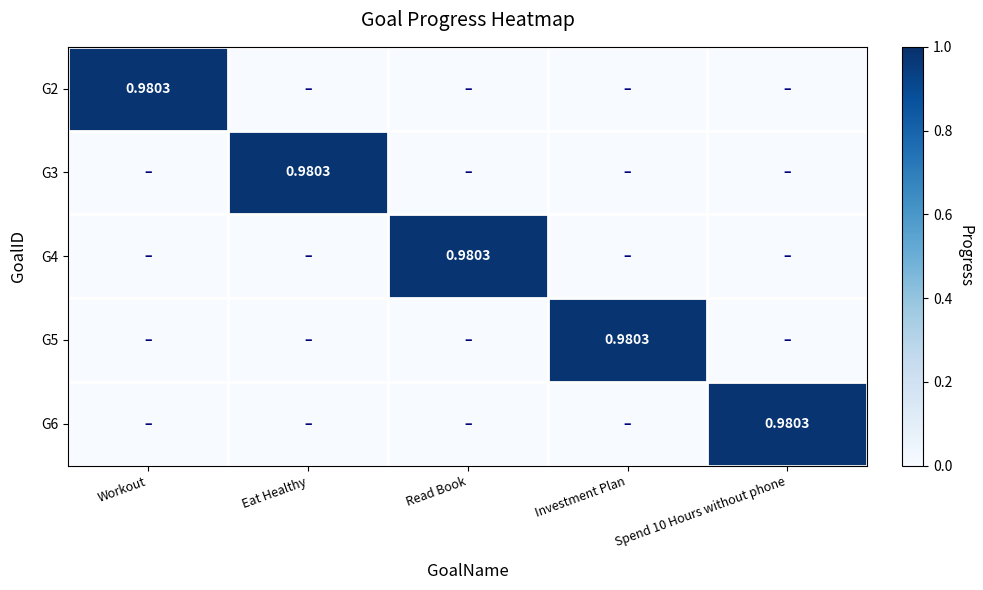

At how many categories does at least one series exceed 0?

5